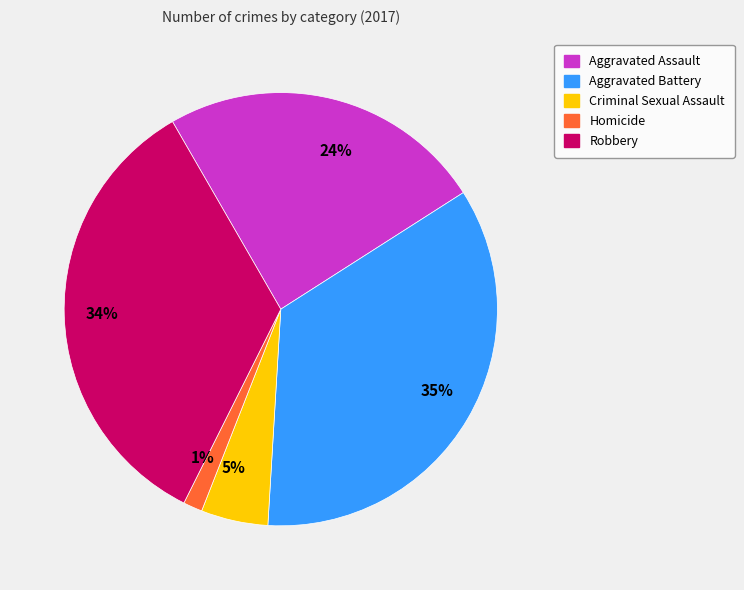

The 1% slice represents 14% of the pie. True or false?

False